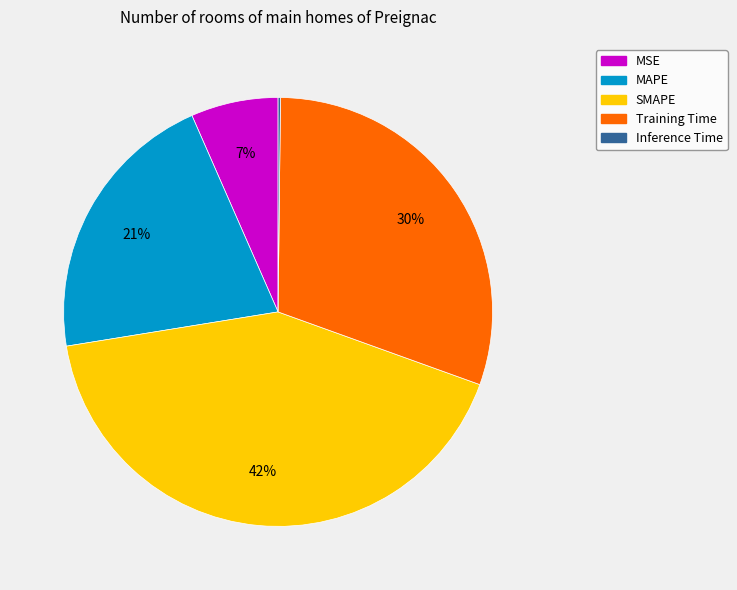

Does Training Time represent more than half of the total?

No